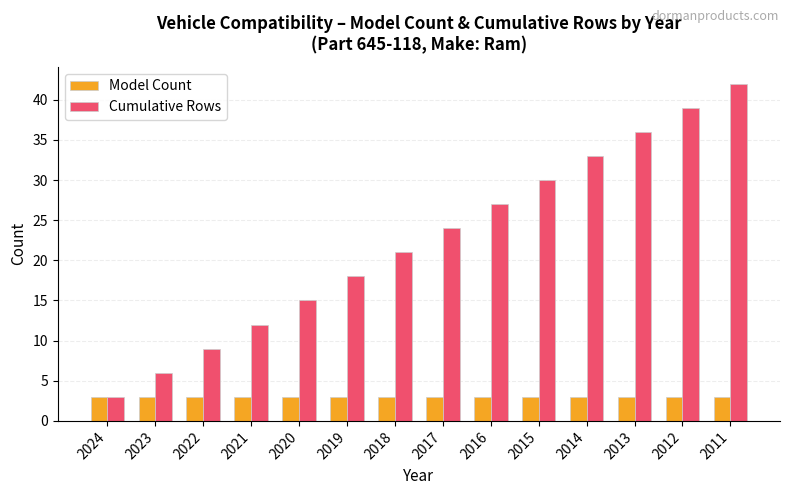

What is the smallest value displayed?

3